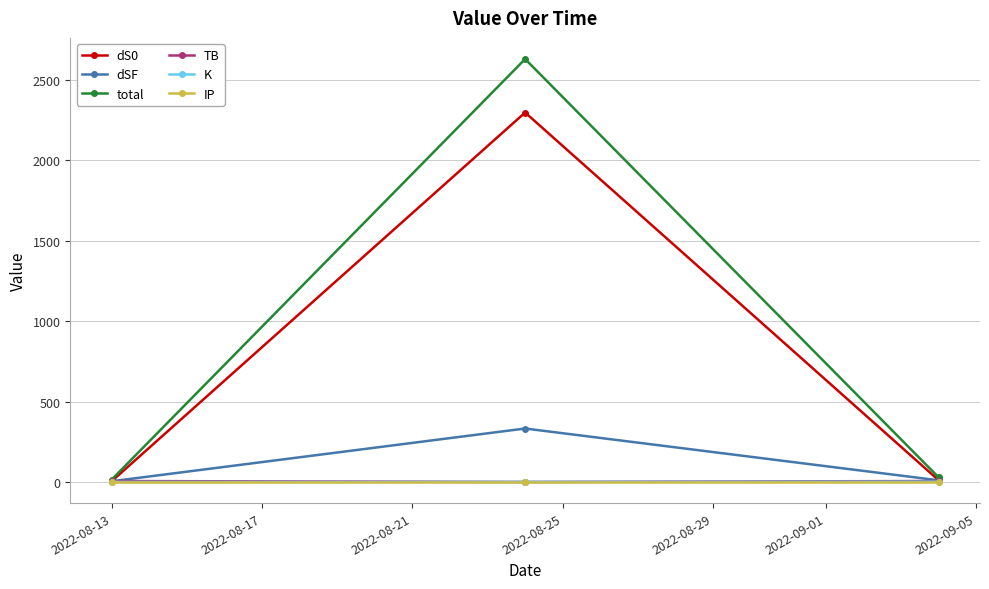

What is the sum of all K values?

2.0